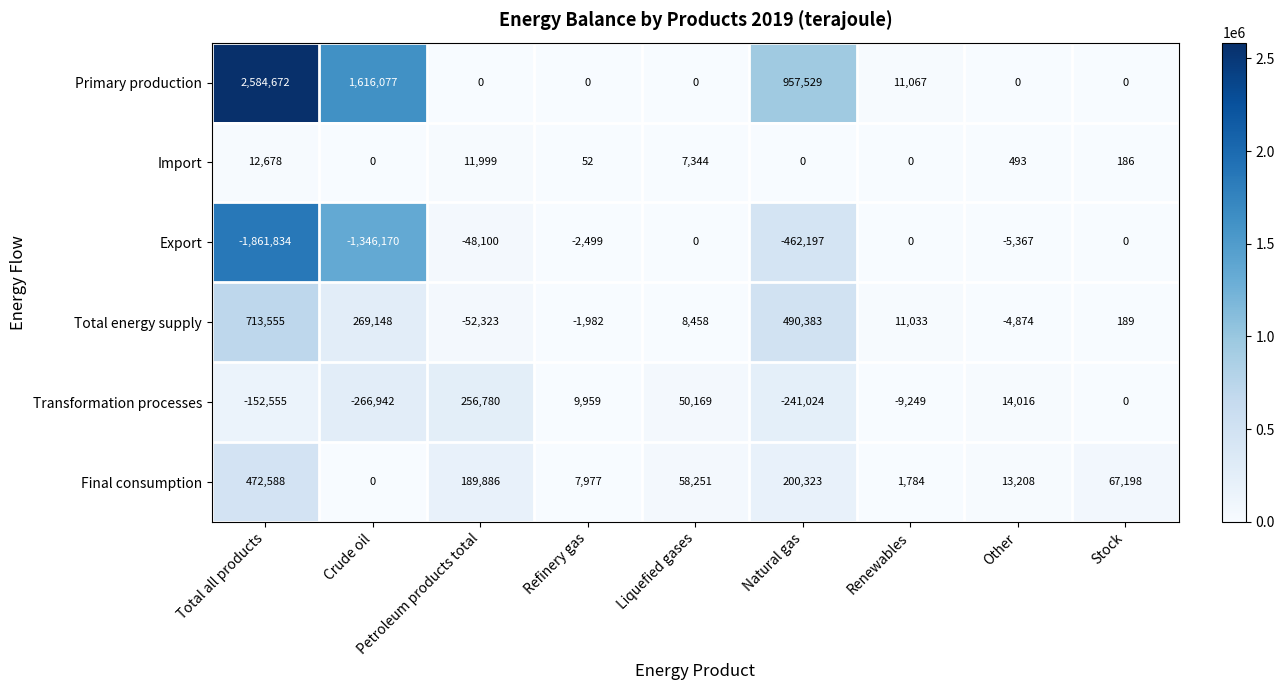

Between Total all products and Refinery gas, which series saw the biggest shift?

Primary production